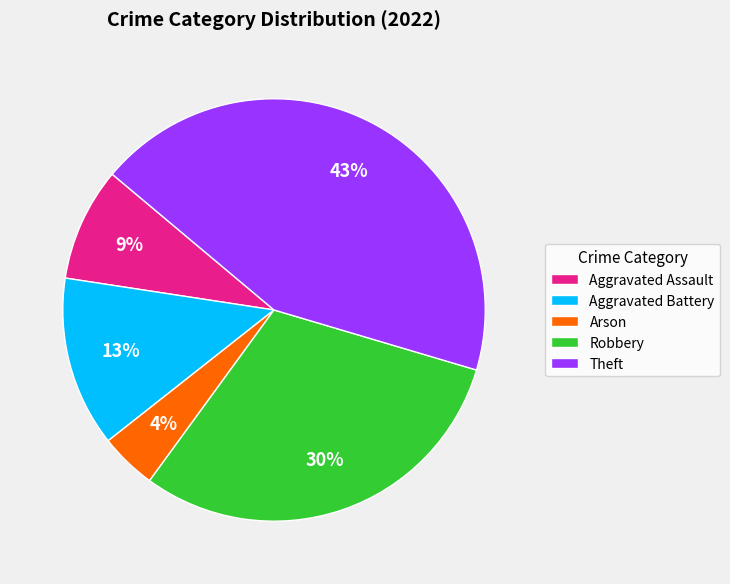

How many slices are in this pie chart?

5